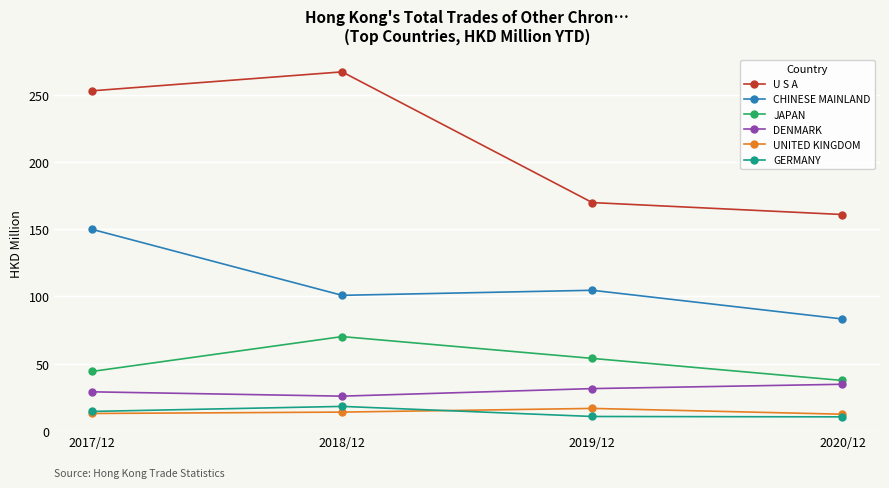

True or false: JAPAN and U S A cross at least once.

False